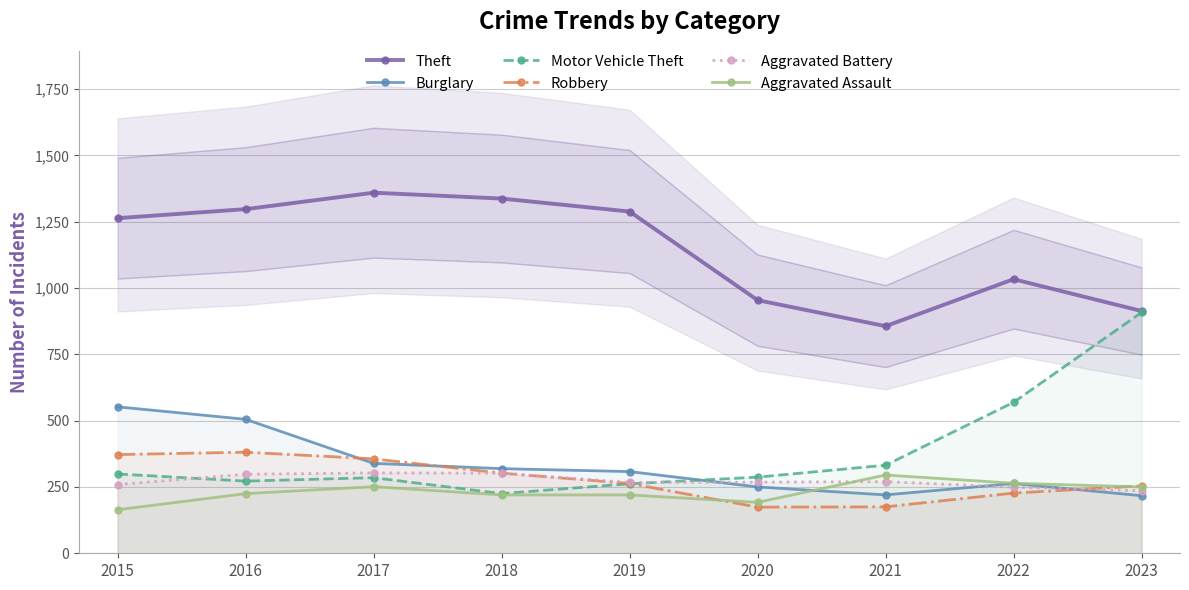

Reading left to right, transcribe all the data shown in this chart.

Theft: 2015=1263	2016=1297	2017=1359	2018=1337	2019=1288	2020=954	2021=856	2022=1033	2023=913
Burglary: 2015=552	2016=505	2017=339	2018=319	2019=308	2020=250	2021=220	2022=263	2023=217
Motor Vehicle Theft: 2015=299	2016=272	2017=285	2018=225	2019=262	2020=287	2021=332	2022=569	2023=908
Robbery: 2015=372	2016=381	2017=356	2018=302	2019=263	2020=174	2021=175	2022=227	2023=254
Aggravated Battery: 2015=259	2016=298	2017=303	2018=302	2019=267	2020=268	2021=270	2022=249	2023=236
Aggravated Assault: 2015=164	2016=225	2017=251	2018=220	2019=220	2020=192	2021=295	2022=264	2023=250